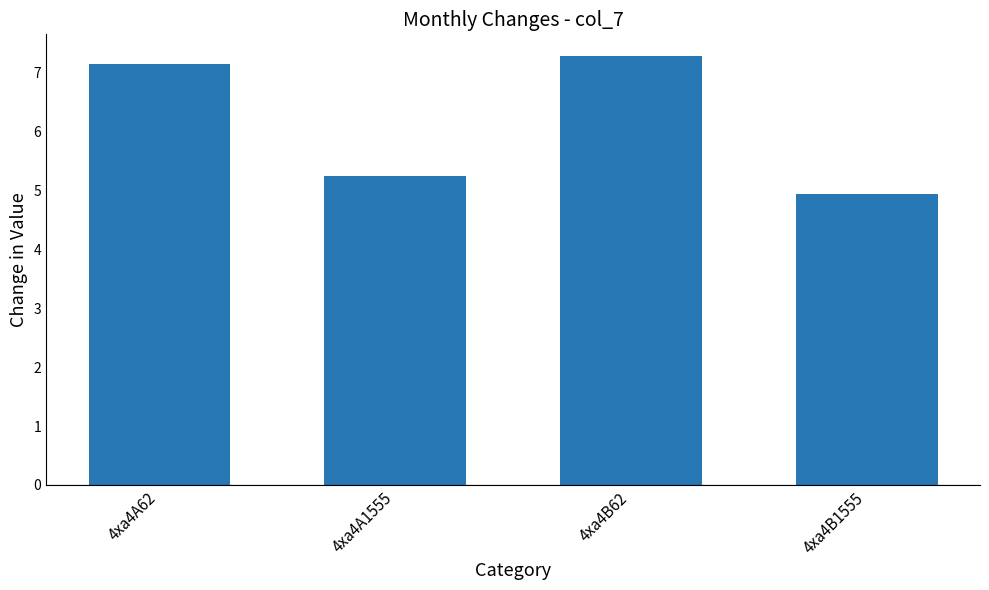

Rank the categories by value from highest to lowest.

4xa4B62, 4xa4A62, 4xa4A1555, 4xa4B1555